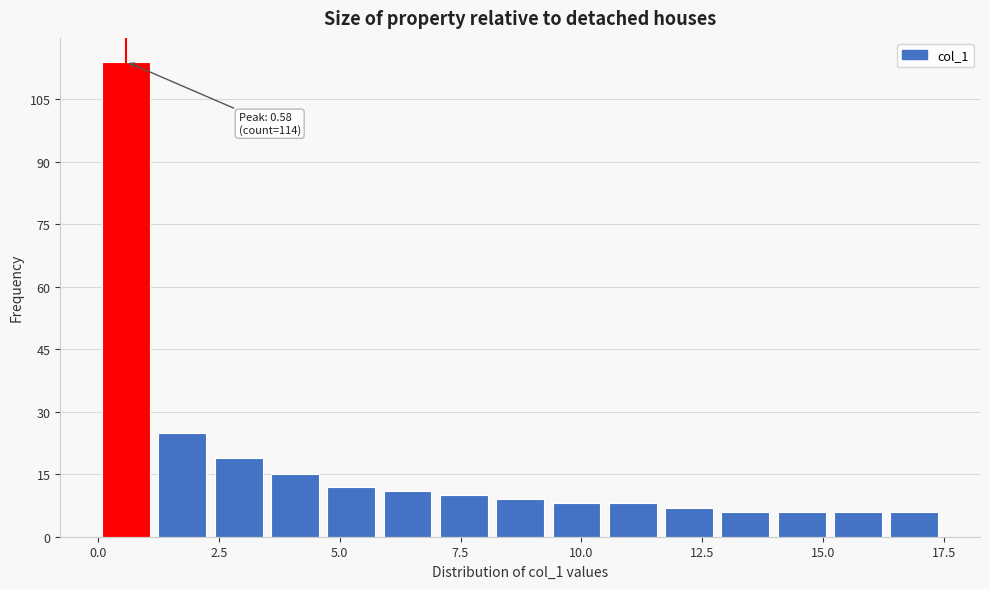

Read against the x-axis, roughly where is the centre of the tallest bar?

0.5